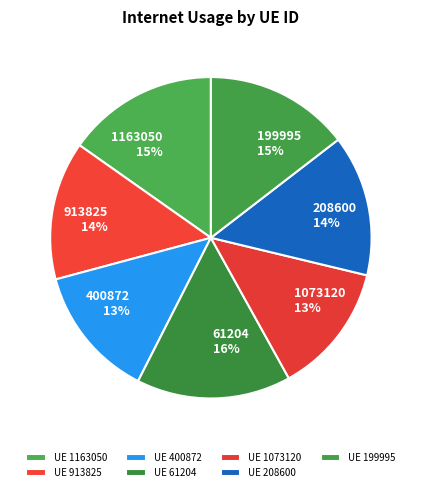

True or false: 208600 accounts for 26% of the total.

False